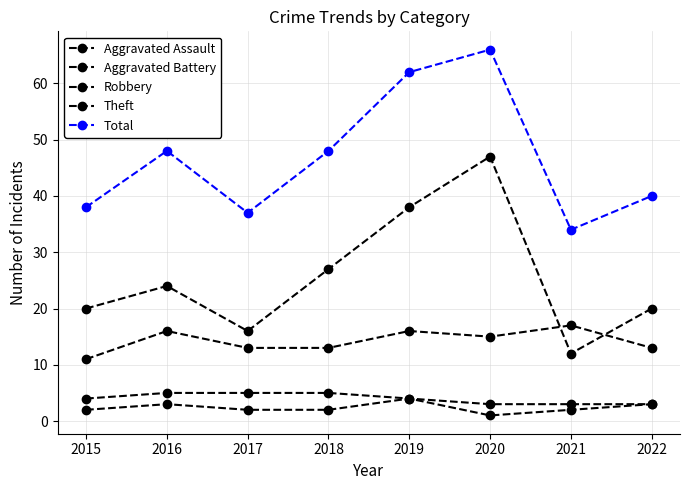

Reading right to left, transcribe all the data shown in this chart.

Aggravated Assault: 2022=3	2021=2	2020=1	2019=4	2018=2	2017=2	2016=3	2015=2
Aggravated Battery: 2022=3	2021=3	2020=3	2019=4	2018=5	2017=5	2016=5	2015=4
Robbery: 2022=13	2021=17	2020=15	2019=16	2018=13	2017=13	2016=16	2015=11
Theft: 2022=20	2021=12	2020=47	2019=38	2018=27	2017=16	2016=24	2015=20
Total: 2022=40	2021=34	2020=66	2019=62	2018=48	2017=37	2016=48	2015=38